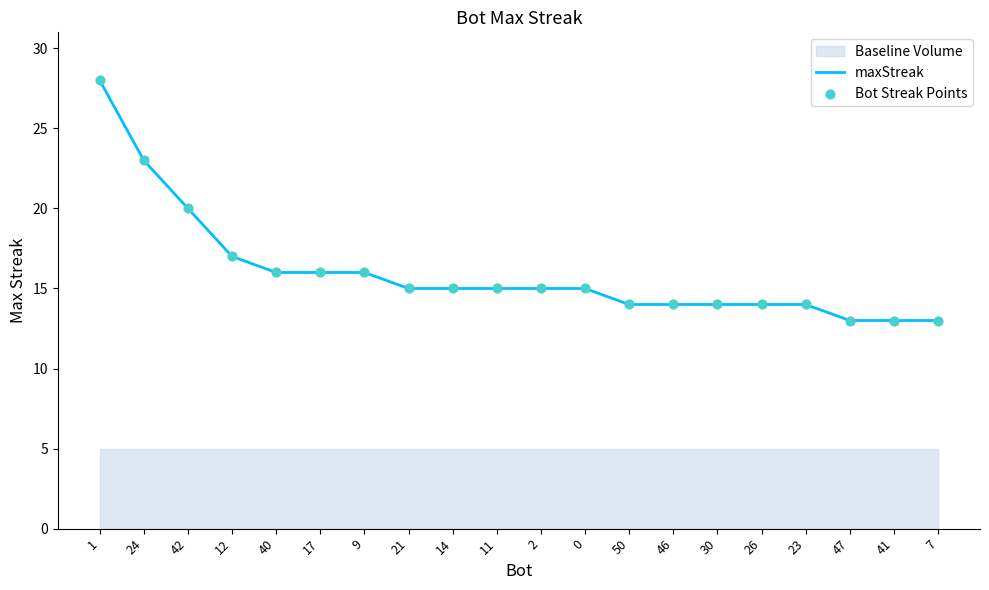

What is the maximum value for maxStreak?

28